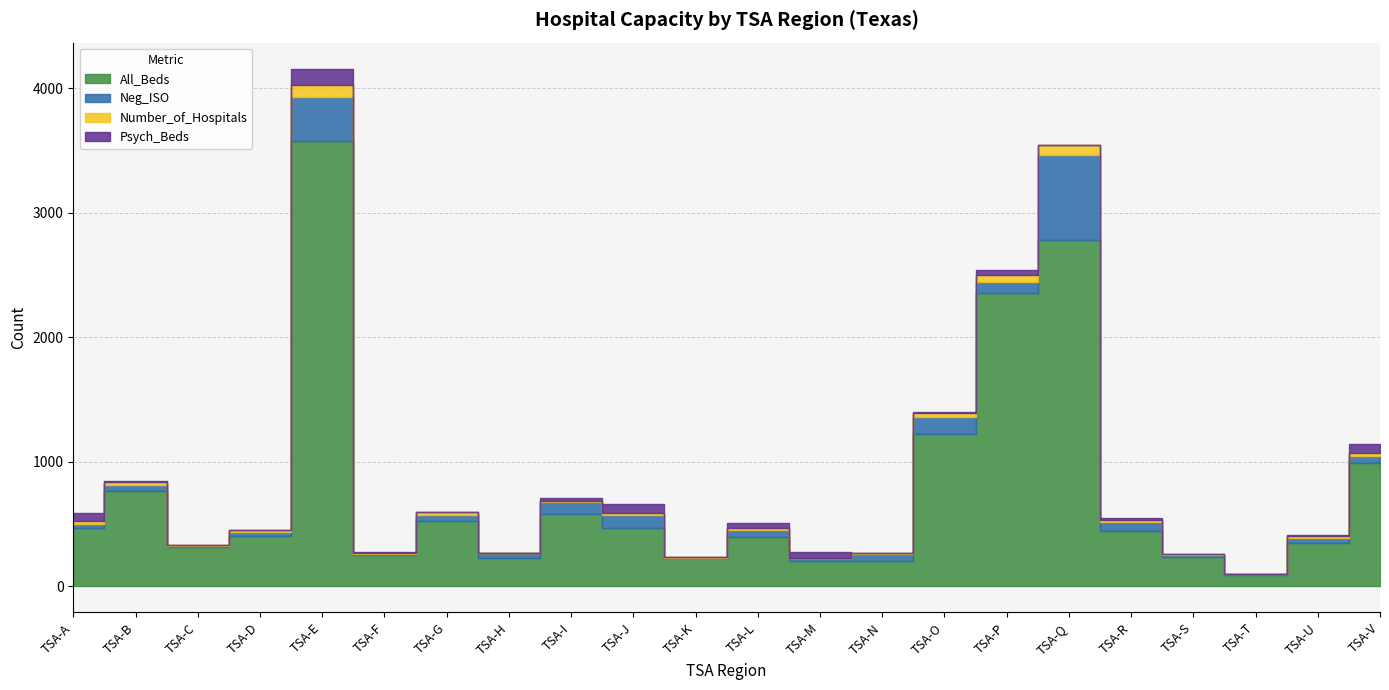

What is the average value of the All_Beds series?

778